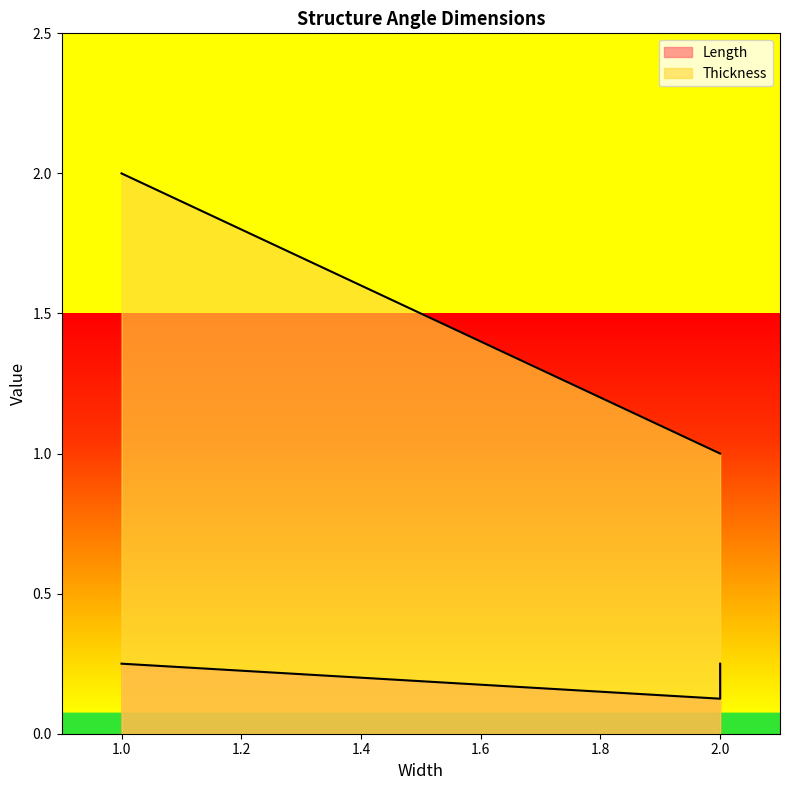

What is the sum of all Length values?

0.6